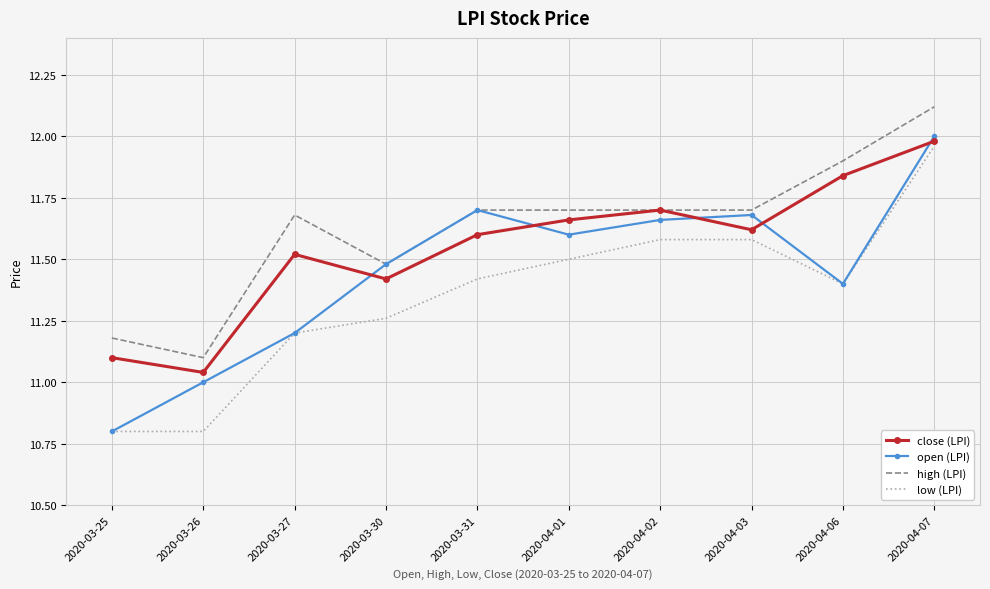

Rank the series by their average value, from highest to lowest.

high (LPI), close (LPI), open (LPI), low (LPI)